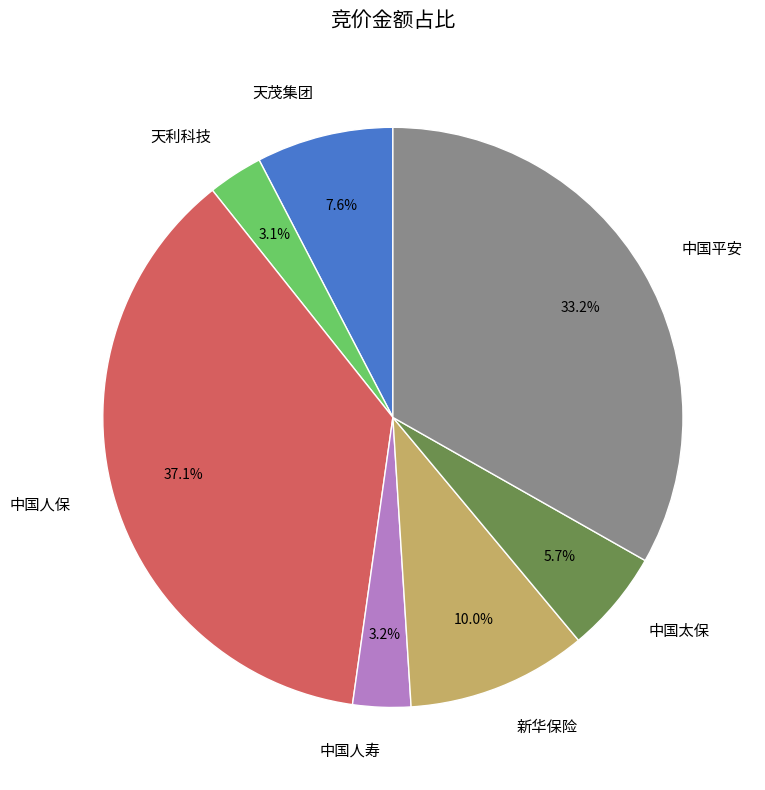

Which has a higher value, 中国太保 or 新华保险?

新华保险